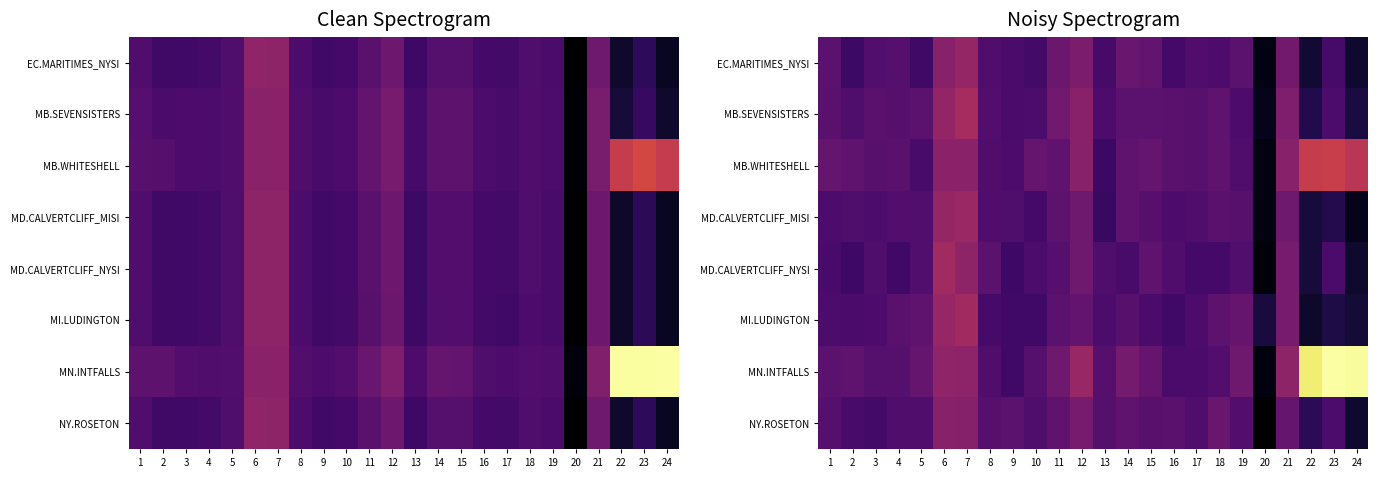

Rank the categories by EC.MARITIMES_NYSI value from lowest to highest.

20, 24, 22, 2, 5, 10, 16, 23, 13, 9, 18, 17, 8, 3, 4, 1, 19, 15, 14, 11, 21, 12, 6, 7